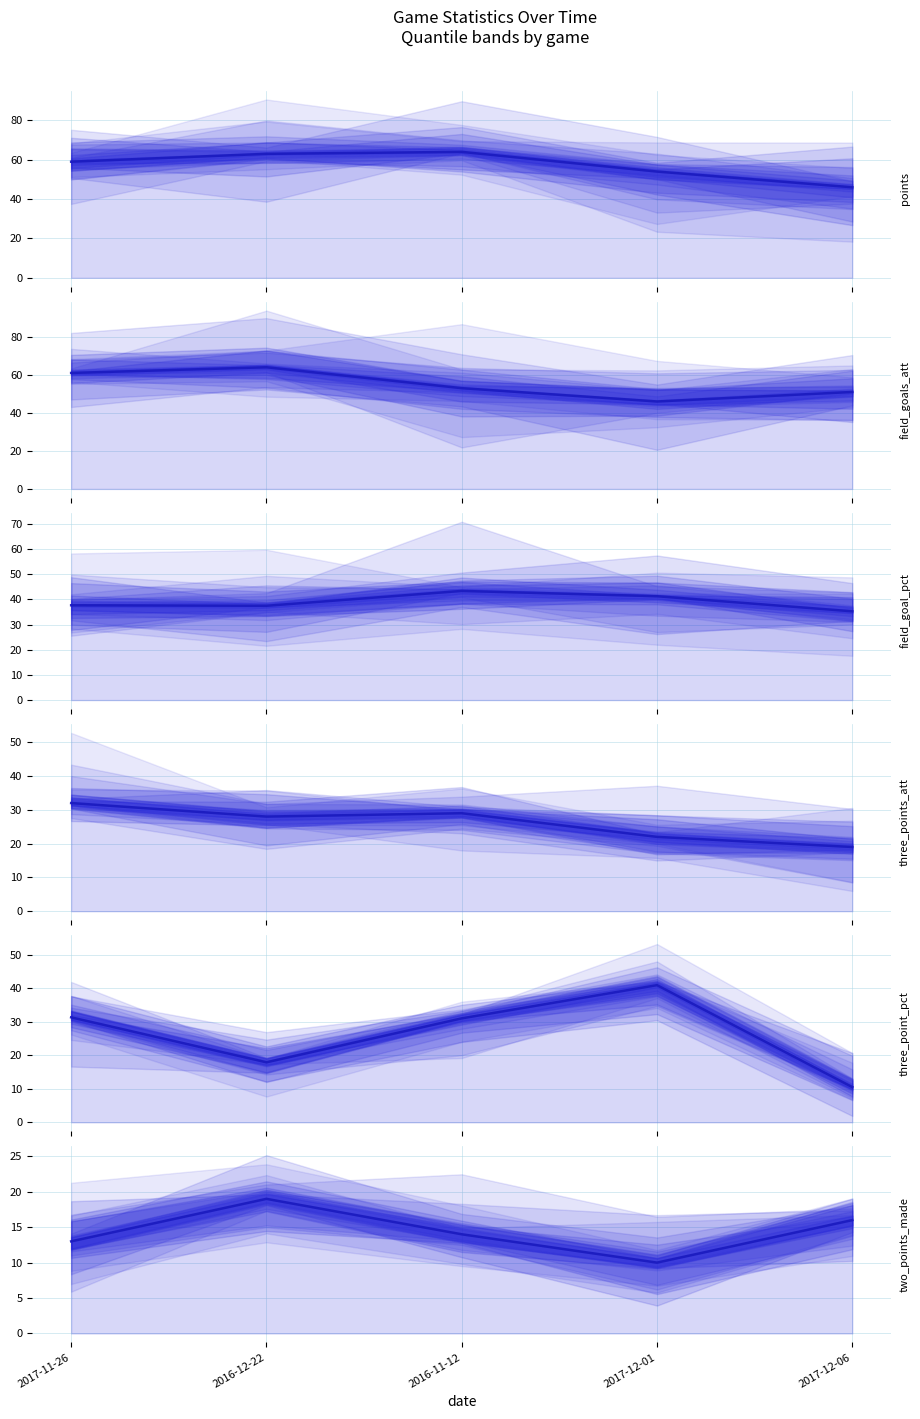

Reading left to right, list all the values displayed in this chart.

points: 59.0	63.0	64.0	54.0	46.0
field_goals_att: 61.0	64.0	53.0	46.0	51.0
field_goal_pct: 37.7	37.5	43.4	41.3	35.3
three_points_att: 32.0	28.0	29.0	22.0	19.0
three_point_pct: 31.3	17.9	31.0	40.9	10.5
two_points_made: 13.0	19.0	14.0	10.0	16.0